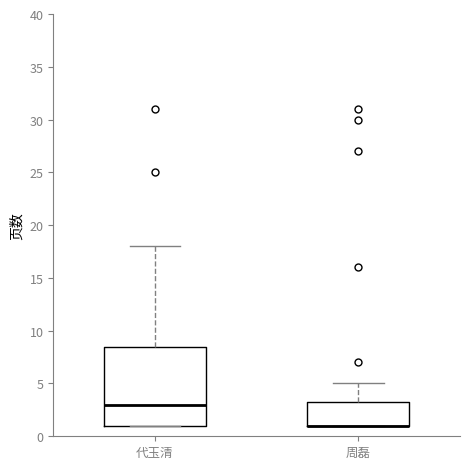

Reading left to right, read every box against the y-axis: the position of its median line, the range the box covers, and the ends of its whiskers. The values are not printed on the chart, so give them approximately, as read against the axis.

代玉清: median 3.0, box 1.0 to 8.5, whiskers 1.0 to 18.0
周磊: median 1.0 (drawn on the box's lower edge), box 1.0 to 3.5, whiskers 1.0 to 5.0